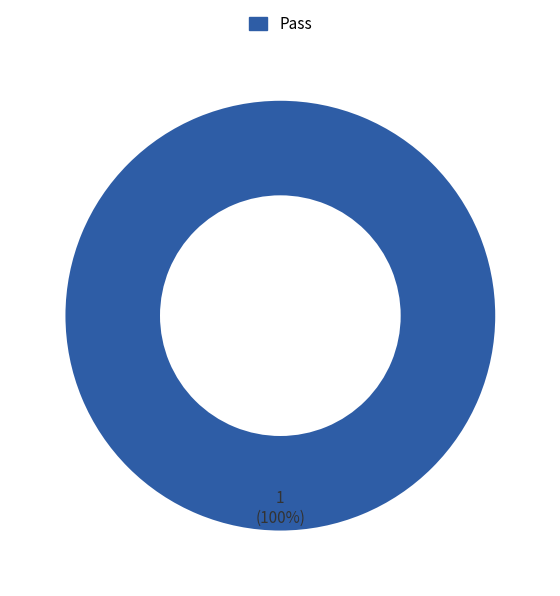

Count the number of slices in the pie.

1